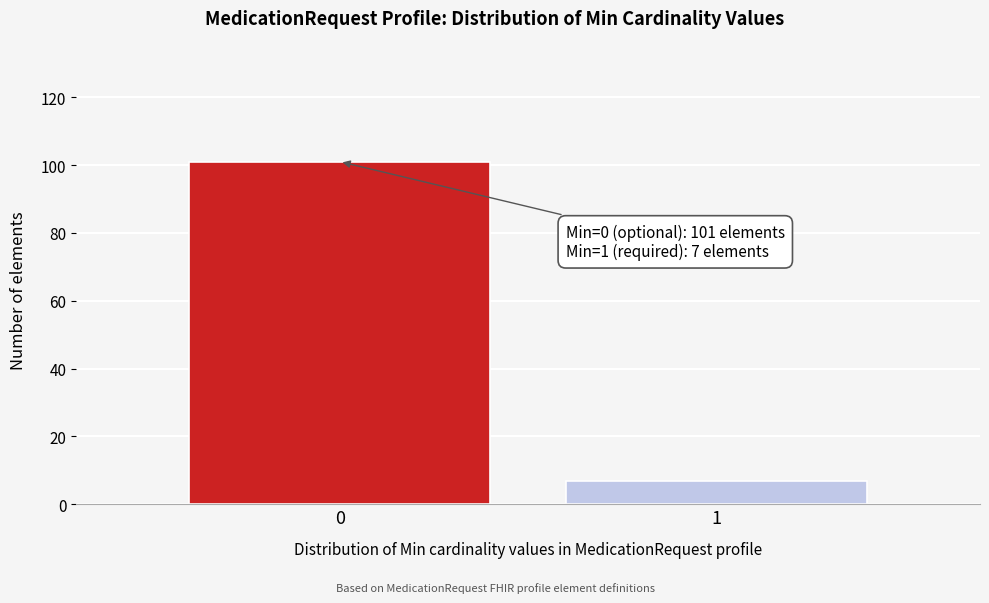

Reading right to left, transcribe all the data shown in this chart.

7	101